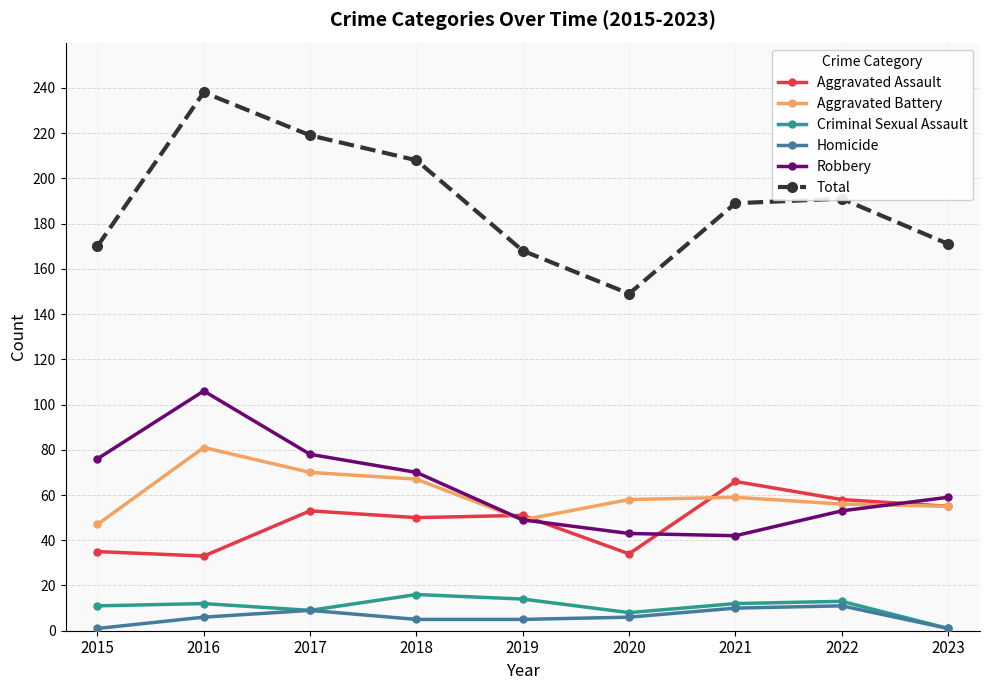

What is the total value across all series at 2018?

416